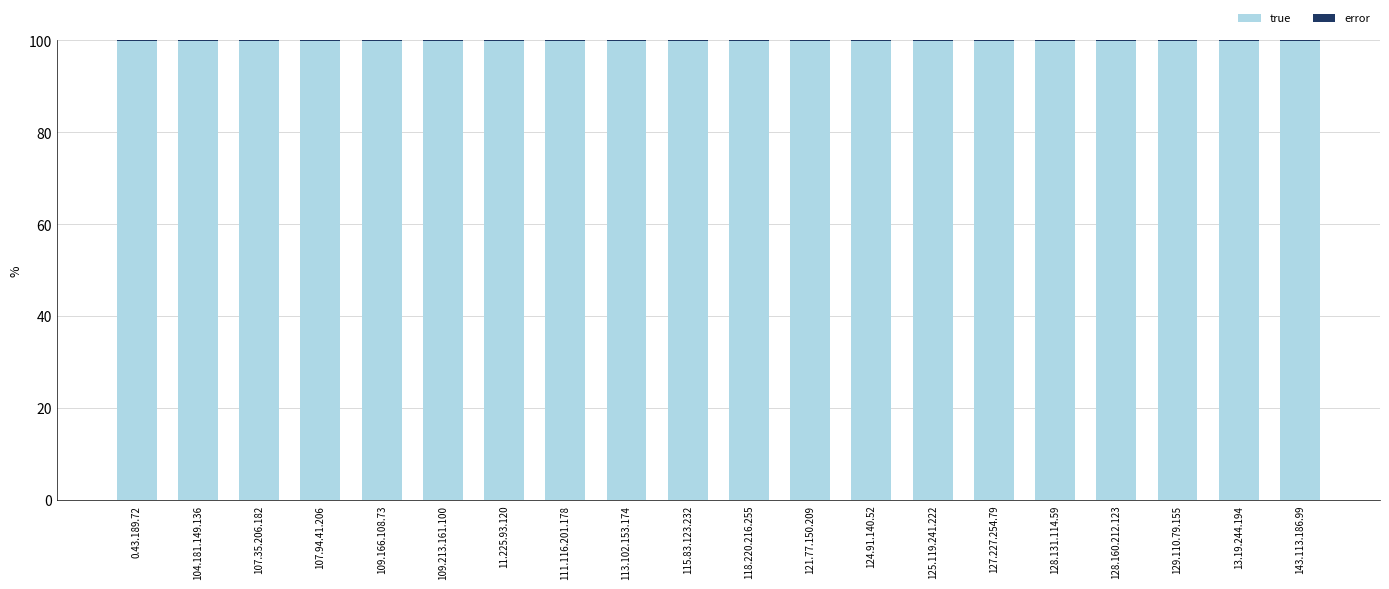

What is the maximum value for true?

100.0